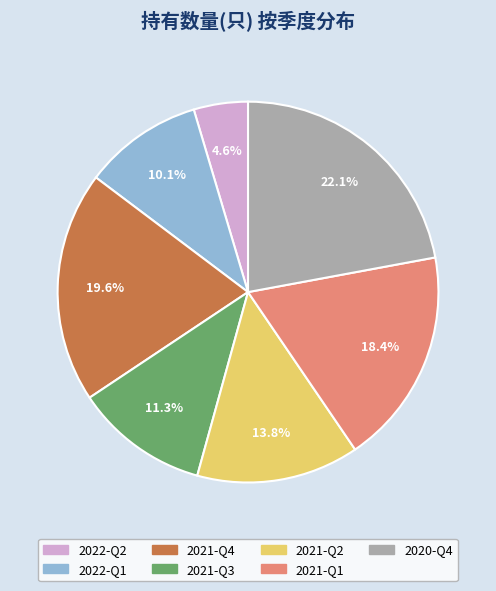

To the nearest percent, what is the difference between the 2020-Q4 and 2021-Q2 slice percentages?

8%